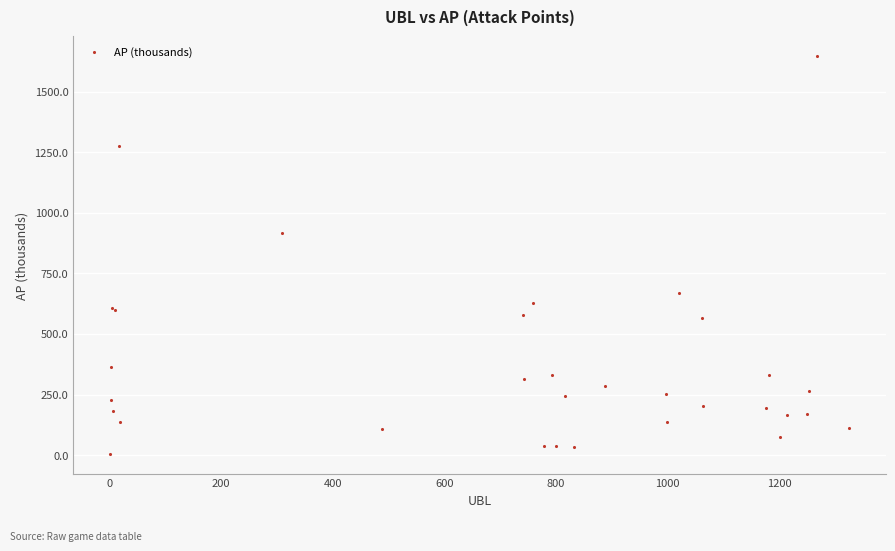

What Y value in the scatter plot is closest to 824?

916.8